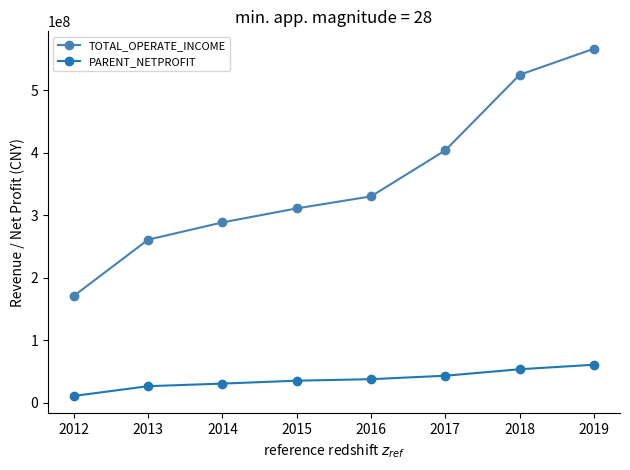

What is the difference between the maximum and minimum values in the TOTAL_OPERATE_INCOME series?

395724018.9